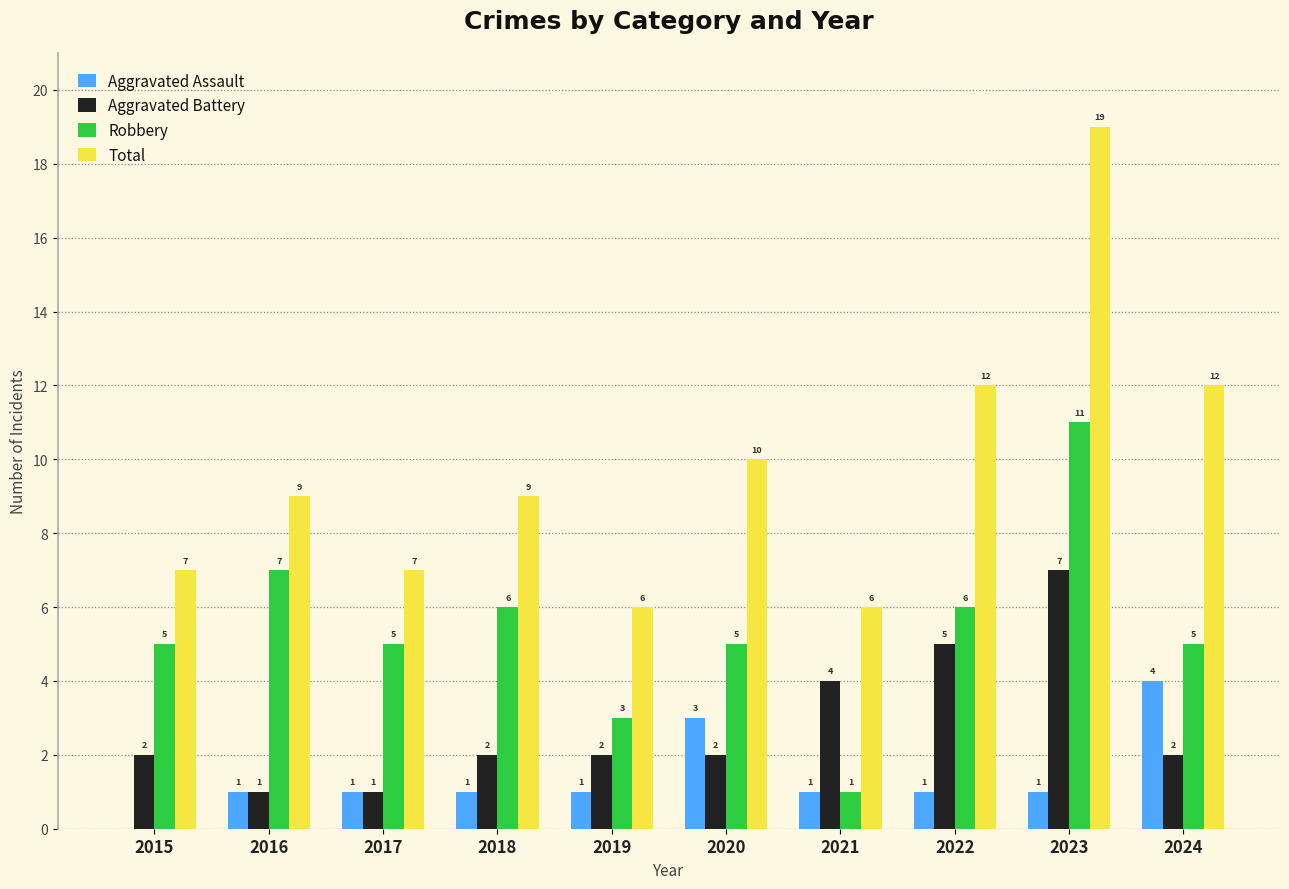

What is the spread (max minus min) of values at 2019?

5